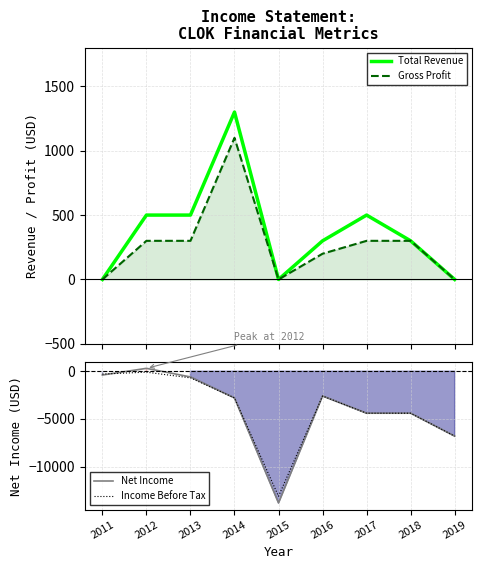

True or false: Gross Profit has more than 1 interior local peaks.

False